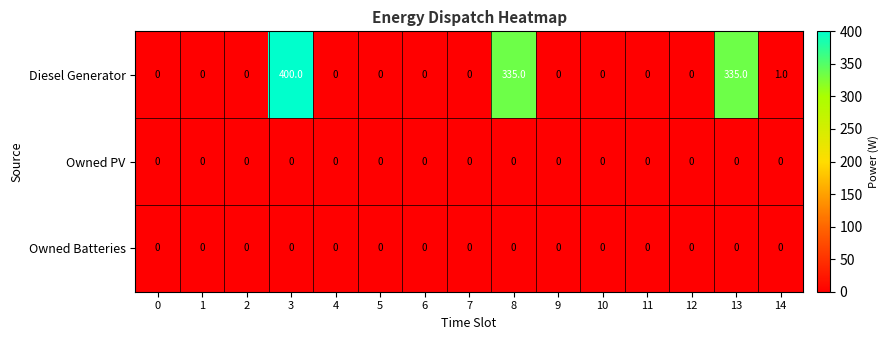

True or false: Diesel Generator has a value of 169 at 11.

False